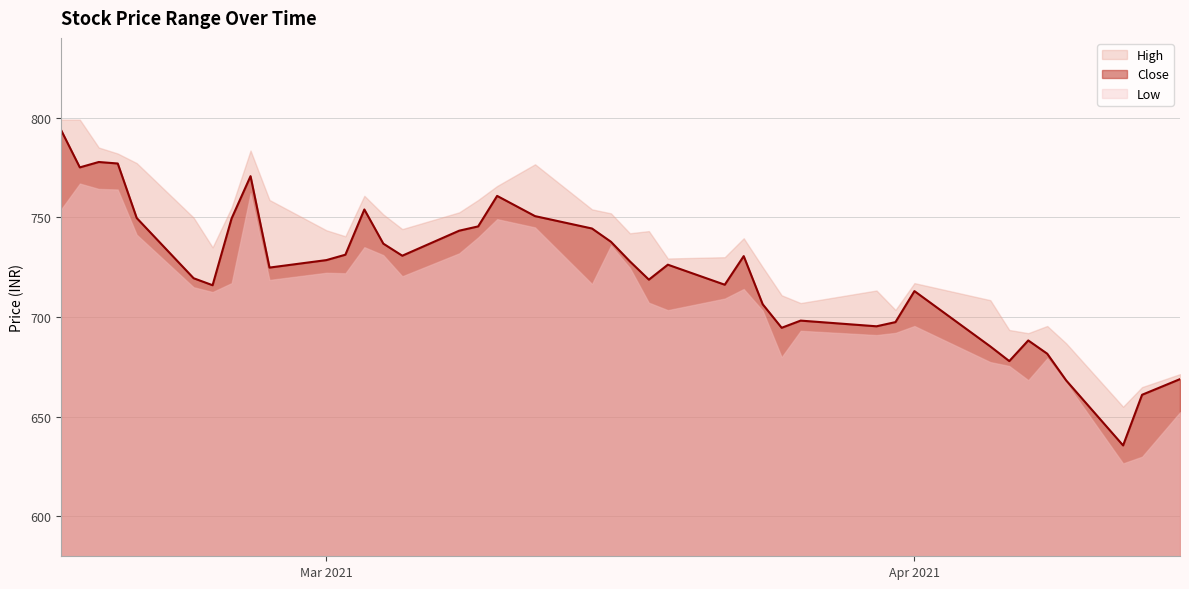

True or false: High has a value of 999.2 at 2021-02-24.

False